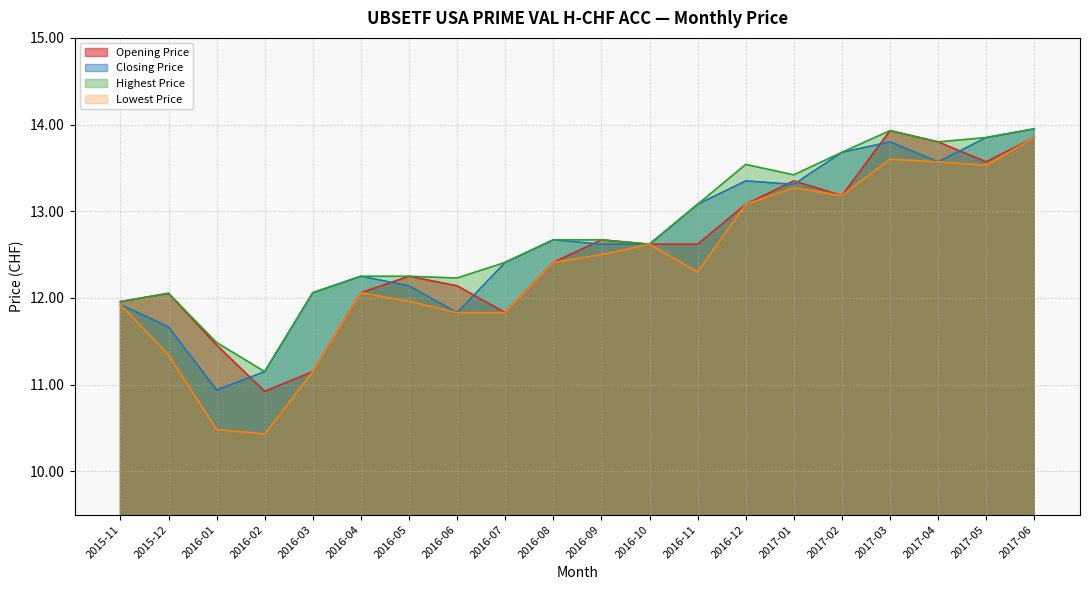

Reading left to right, transcribe all the data shown in this chart.

Opening Price: 12.0	12.1	11.5	10.9	11.1	12.1	12.2	12.1	11.8	12.4	12.7	12.6	12.6	13.1	13.4	13.2	13.9	13.8	13.6	13.9
Closing Price: 11.9	11.7	10.9	11.1	12.1	12.2	12.1	11.8	12.4	12.7	12.6	12.6	13.1	13.4	13.3	13.7	13.8	13.6	13.9	13.9
Highest Price: 12.0	12.1	11.5	11.1	12.1	12.2	12.2	12.2	12.4	12.7	12.7	12.6	13.1	13.5	13.4	13.7	13.9	13.8	13.9	13.9
Lowest Price: 11.9	11.3	10.5	10.4	11.1	12.1	12.0	11.8	11.8	12.4	12.5	12.6	12.3	13.1	13.3	13.2	13.6	13.6	13.5	13.9